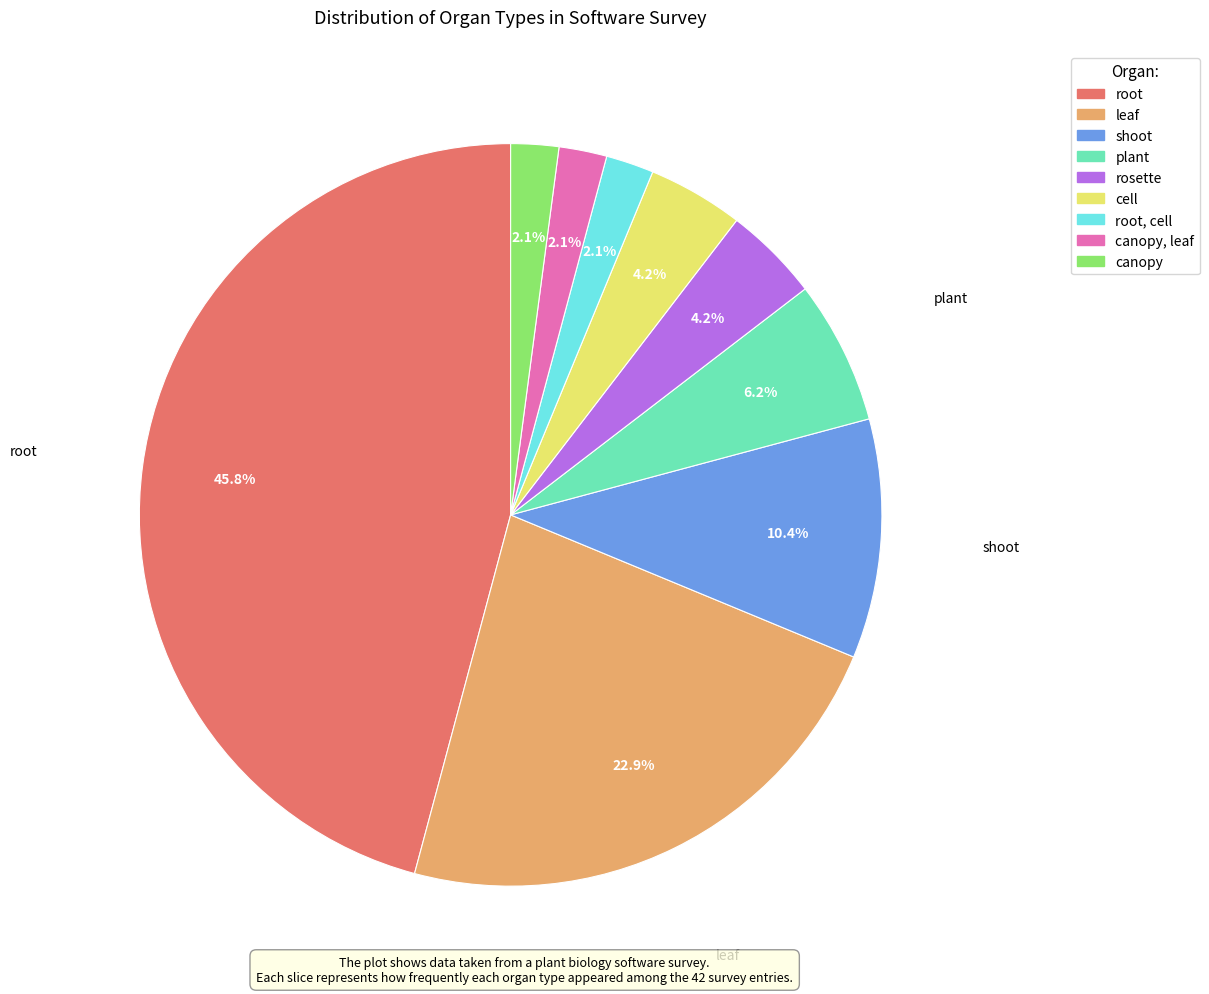

How many slices are in this pie chart?

9